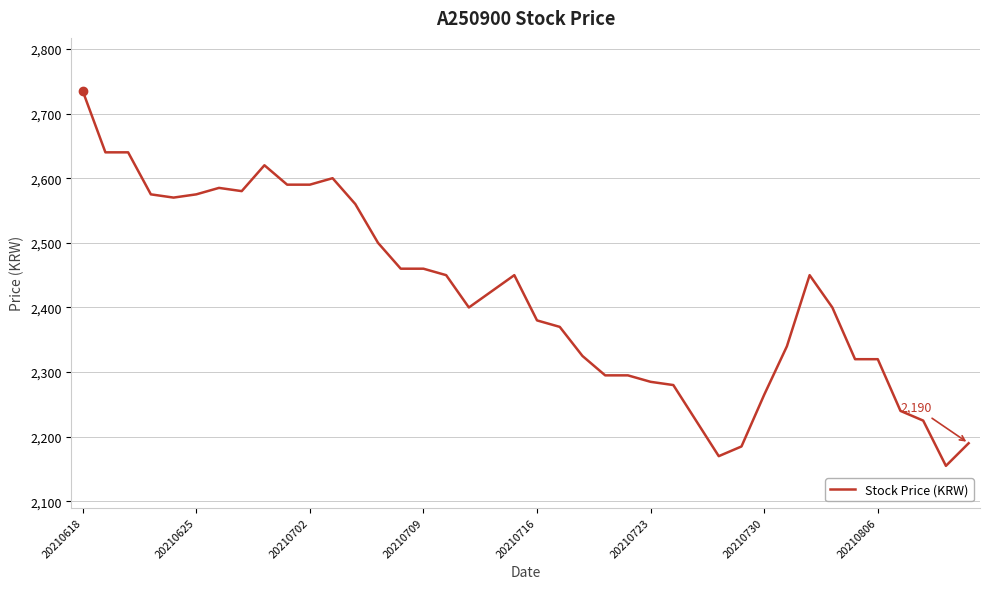

What is the maximum value shown in the chart?

2735